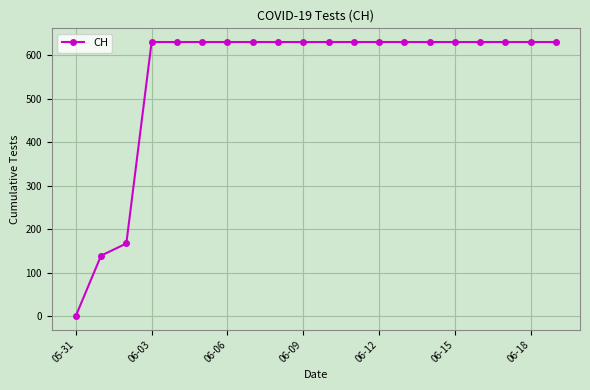

What is the value of the 16th point from the left?

631